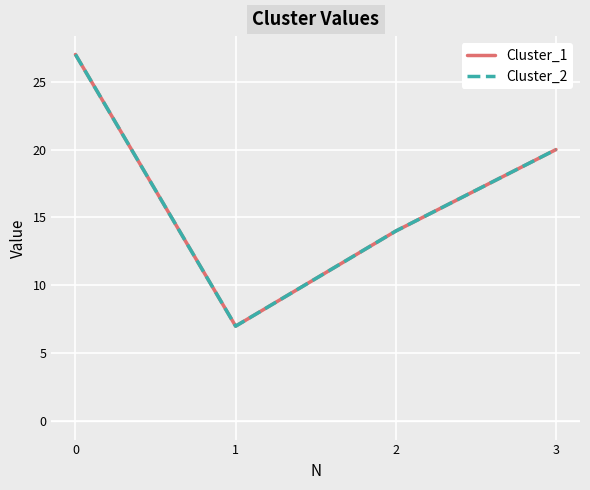

Is the value of Cluster_2 at 3 greater than the value of Cluster_1 at 2?

Yes